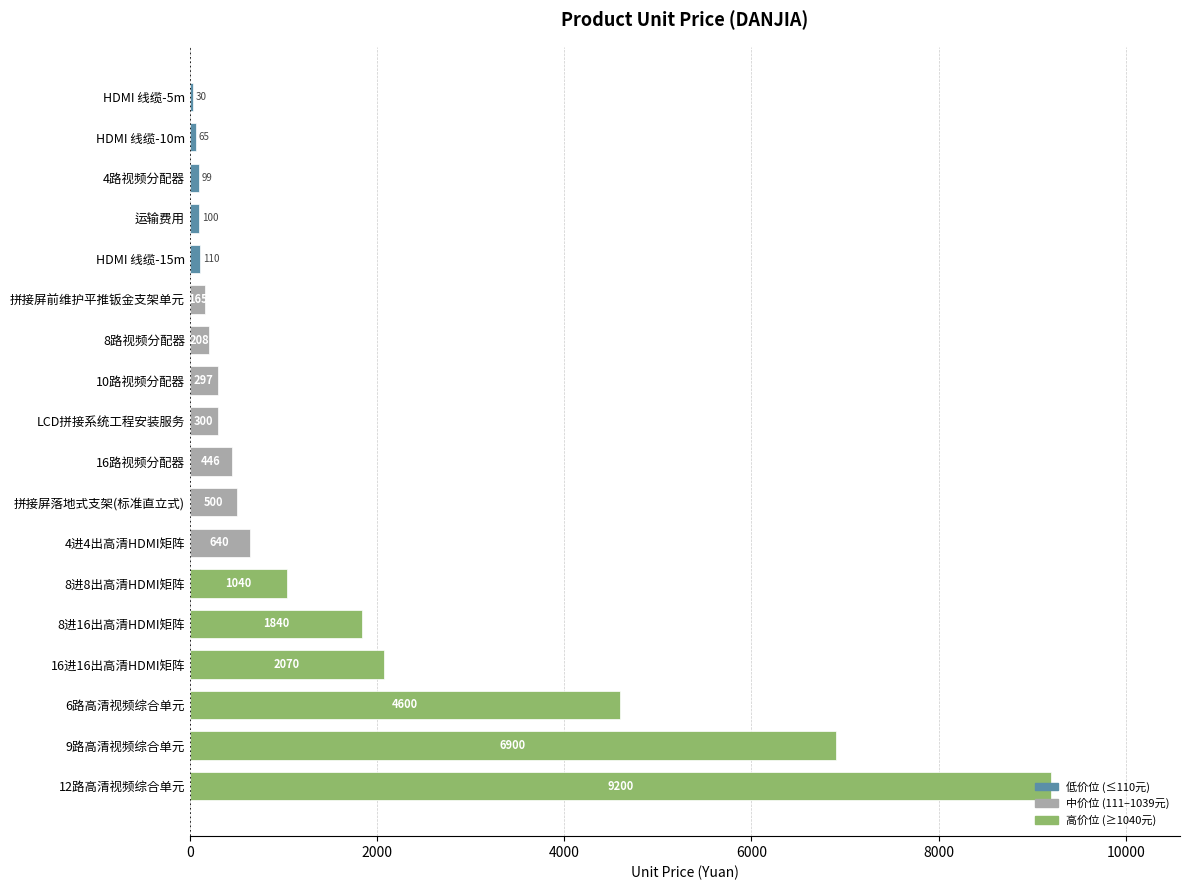

The chart shows a value of 500 at 拼接屏落地式支架(标准直立式). True or false?

True